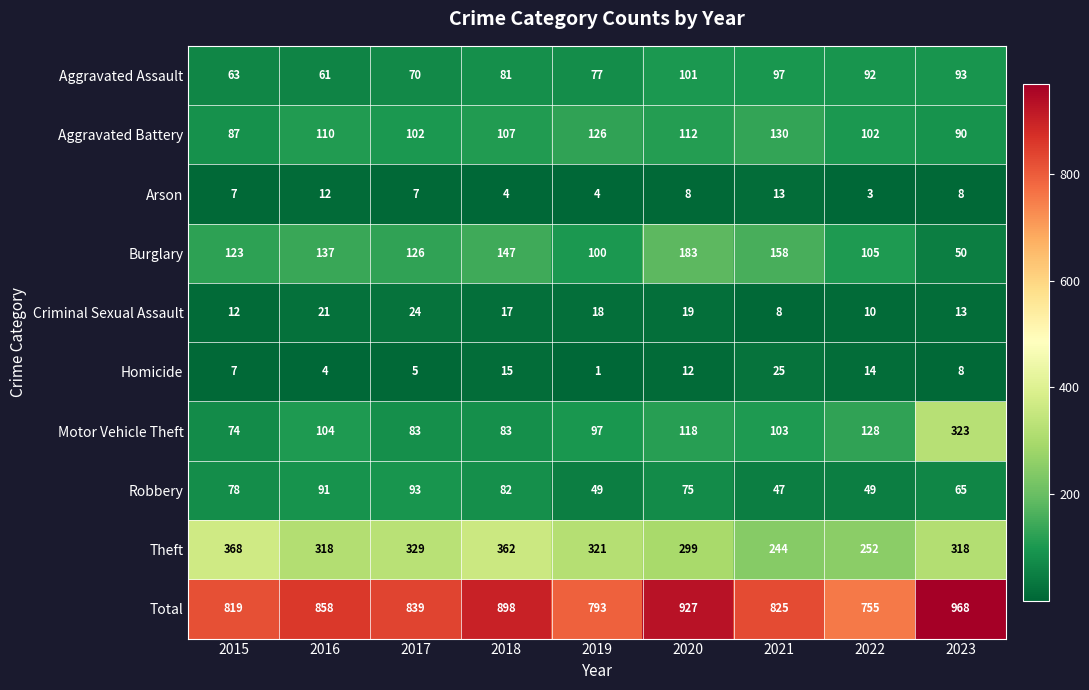

What is the sum of the Burglary values at 2021 and 2018?

305